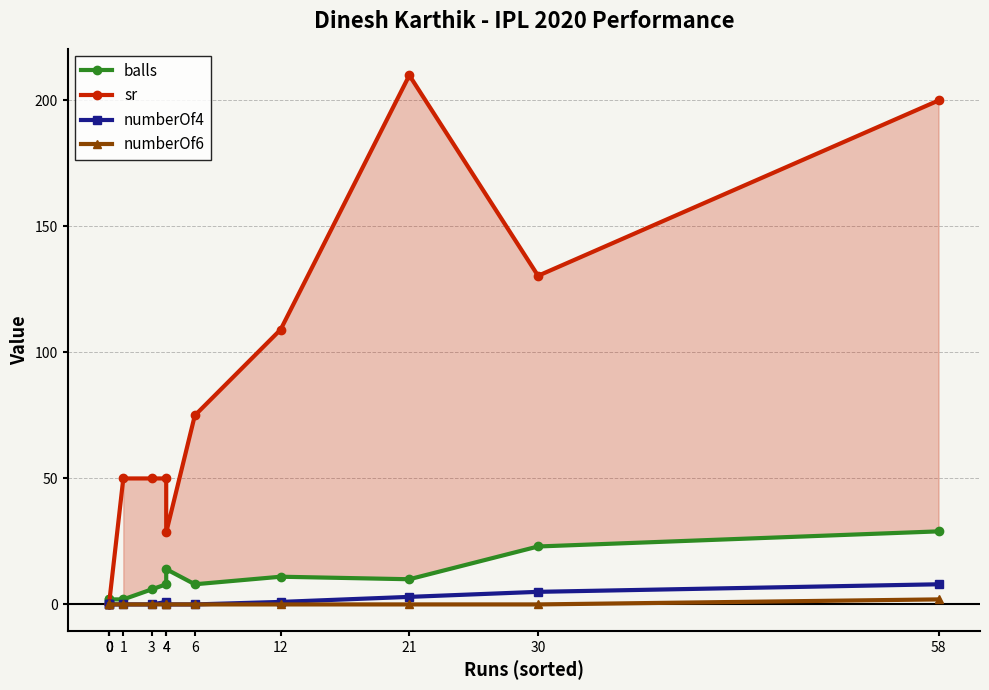

Which series has the largest total across all categories?

sr